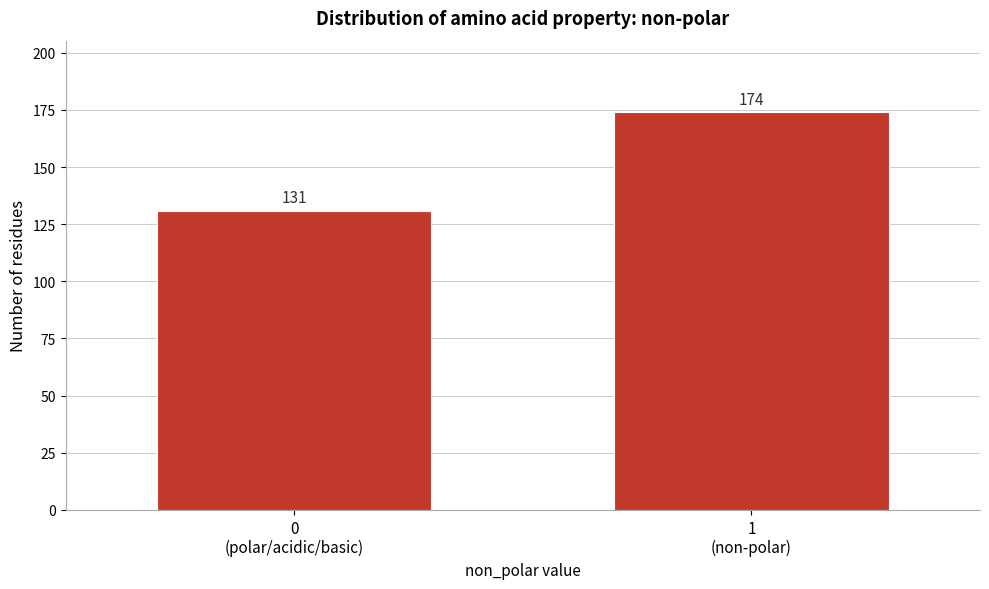

Reading left to right, extract all data points from this chart.

131	174